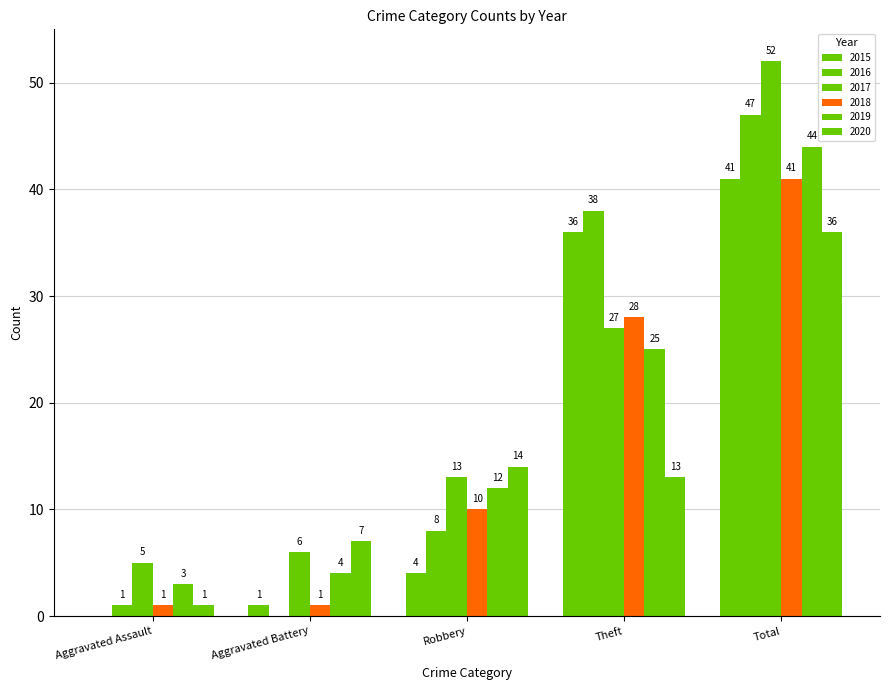

Are the bars grouped side by side (vs. stacked)?

Yes